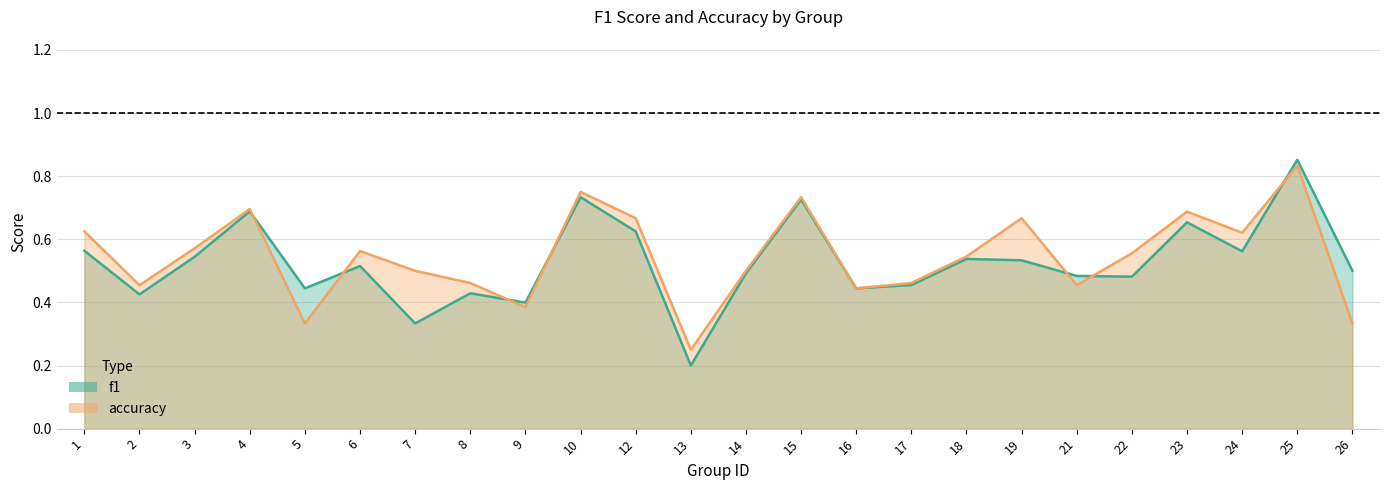

How many lines are shown in the chart?

2